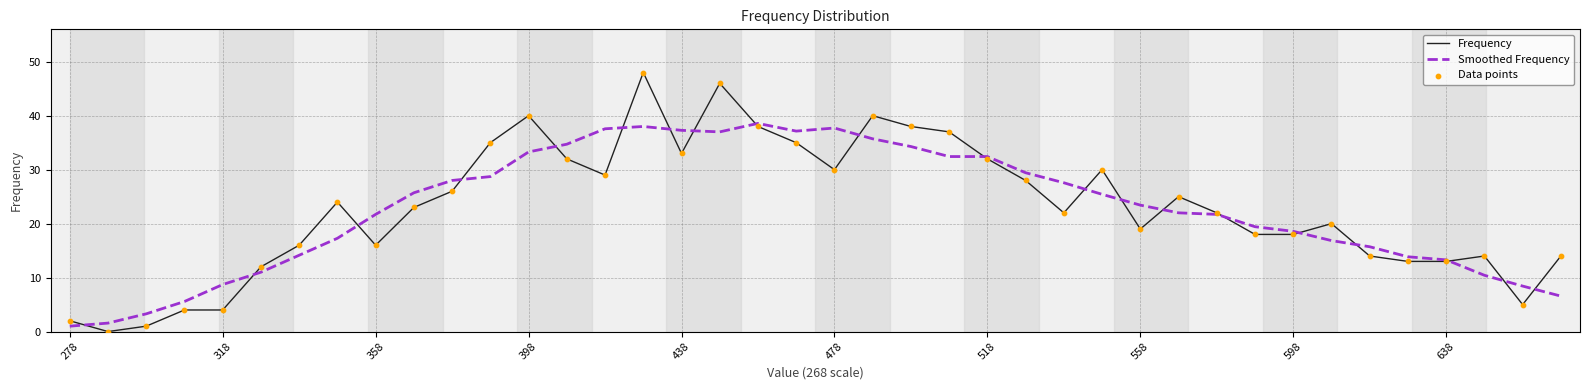

What is the maximum value for Frequency?

48.0